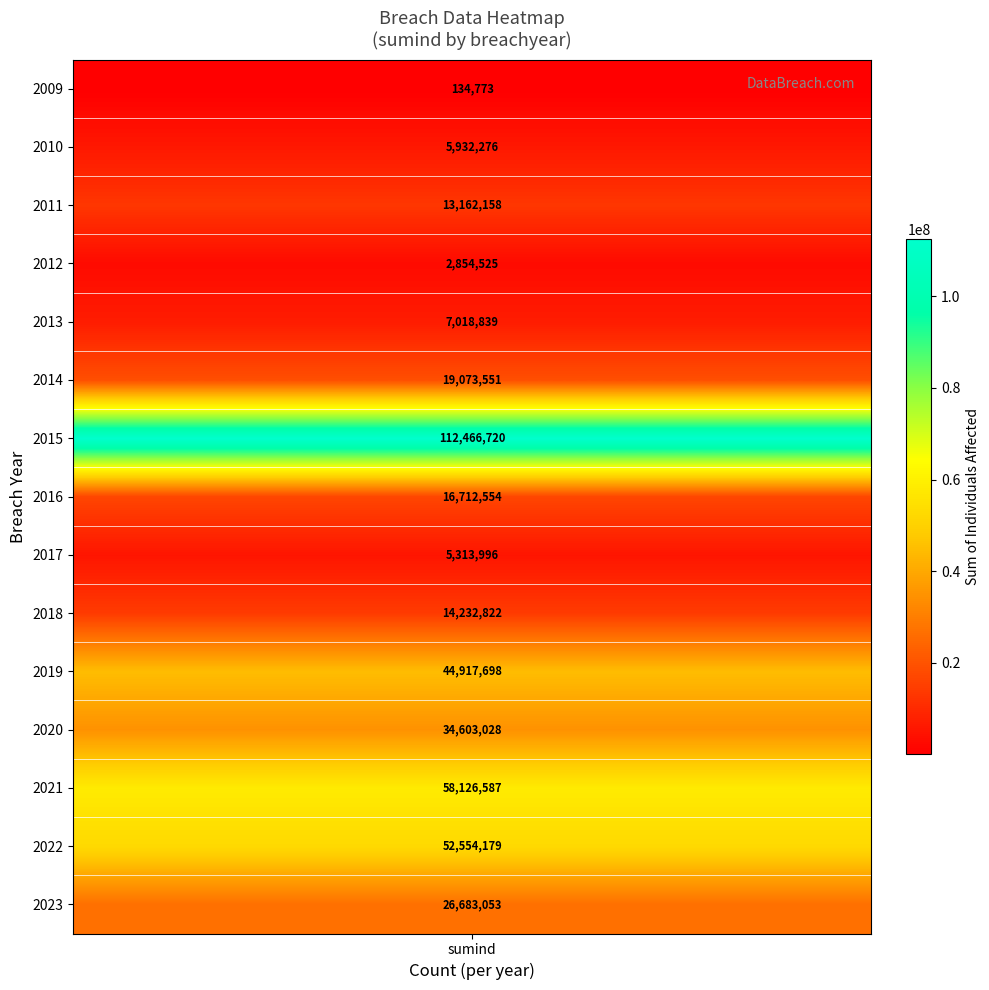

List the labels in order of value, smallest first.

values, 3, 8, 1, 4, 2, 9, 7, 5, 14, 11, 10, 13, 12, 6